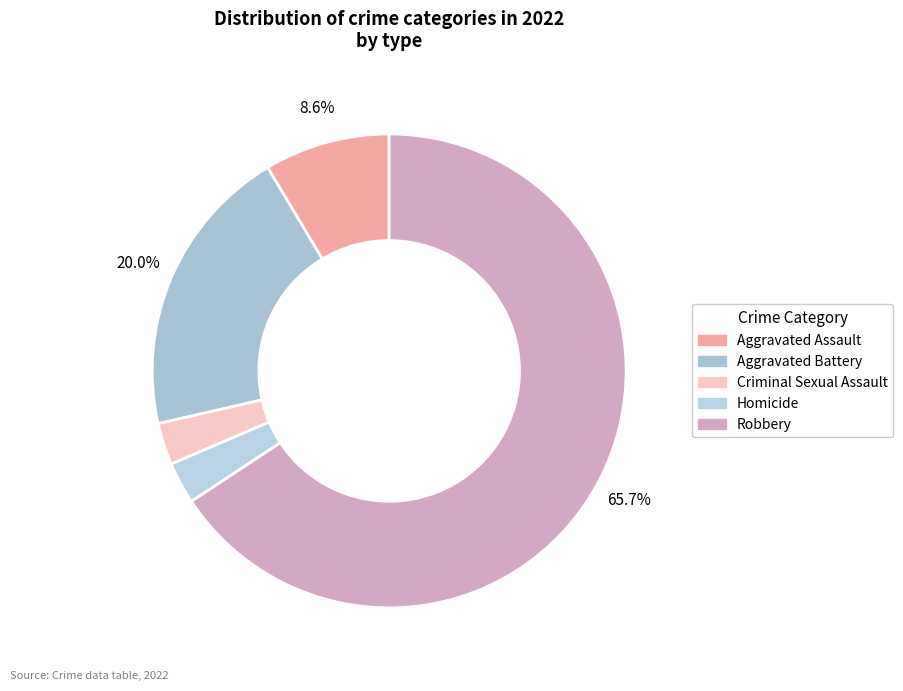

Count the number of slices in the pie.

5